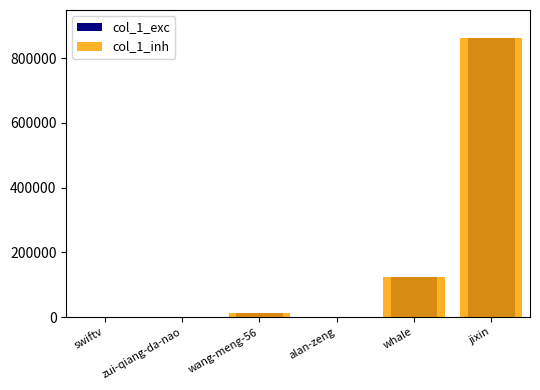

What is the difference between the second highest and minimum values in the col_1_exc series?

123384